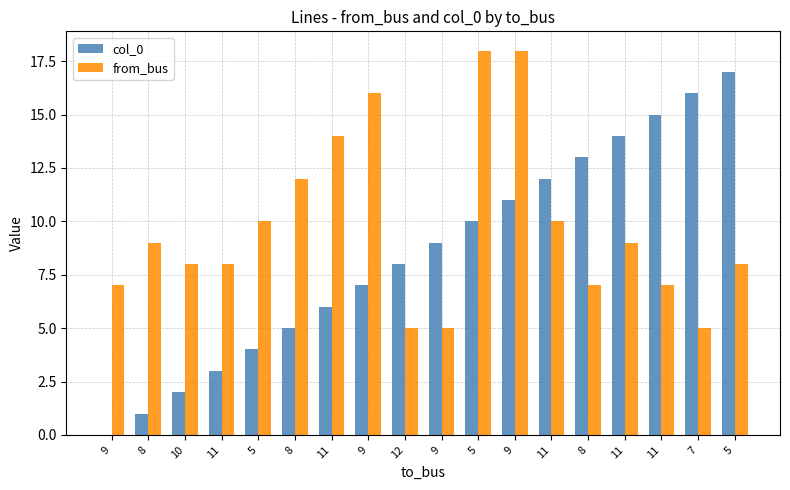

List the labels in order of from_bus value, largest first.

5, 9, 9, 11, 8, 5, 11, 8, 11, 10, 11, 5, 9, 8, 11, 12, 9, 7